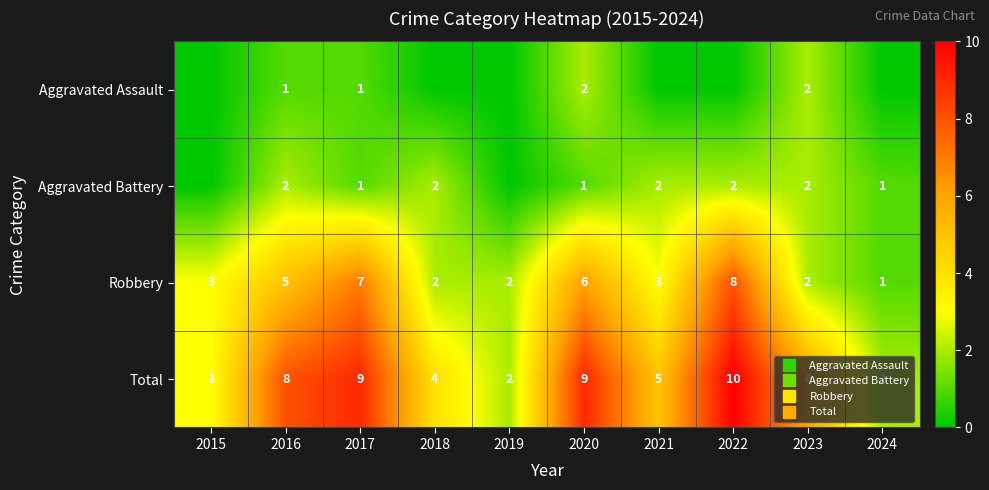

What is the average value of the Aggravated Assault series?

1